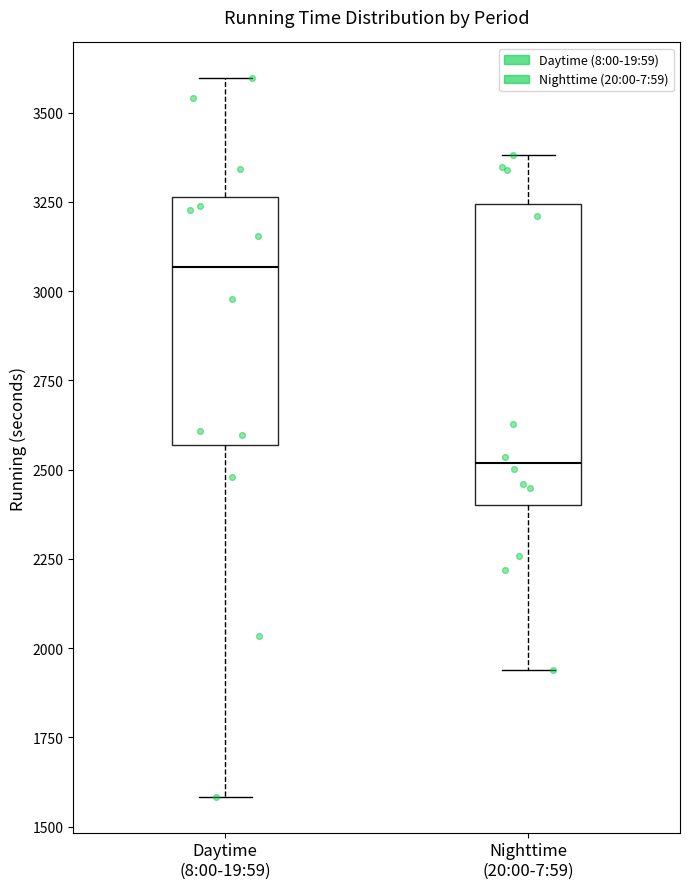

Which box has the lowest median line?

Nighttime (20:00-7:59)